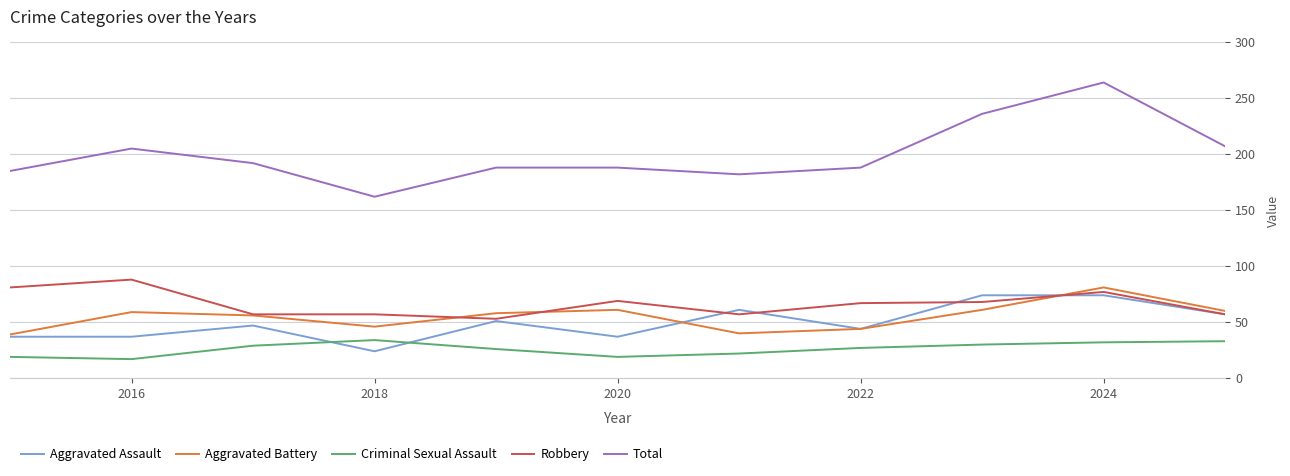

What is the difference between the maximum and second lowest values in the Aggravated Battery series?

41